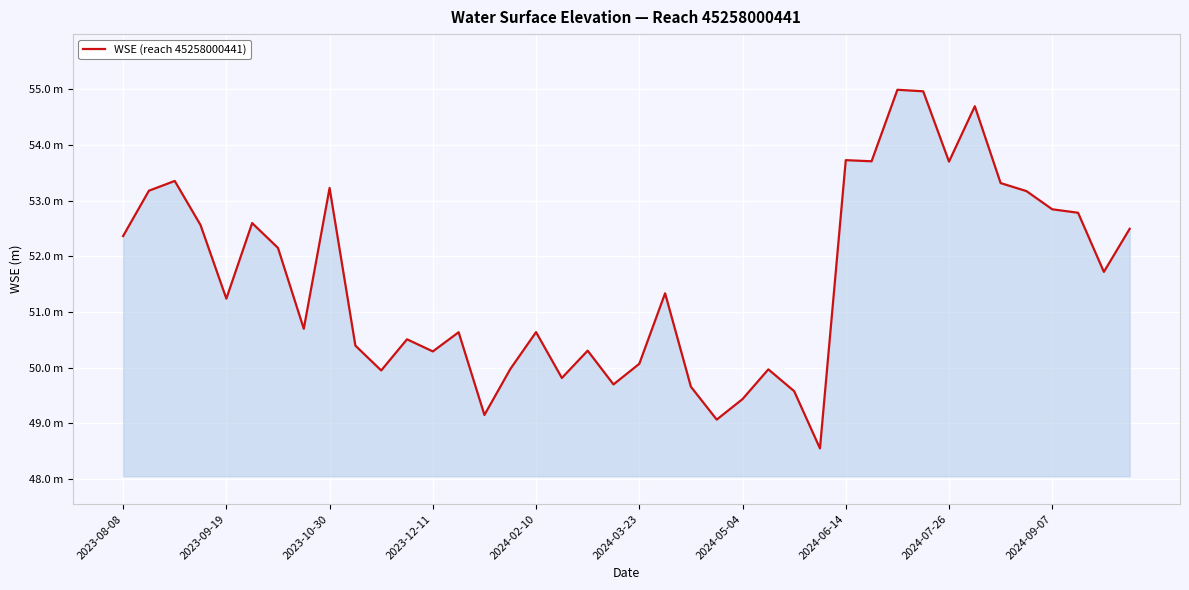

What is the sum of all values?

2062.4